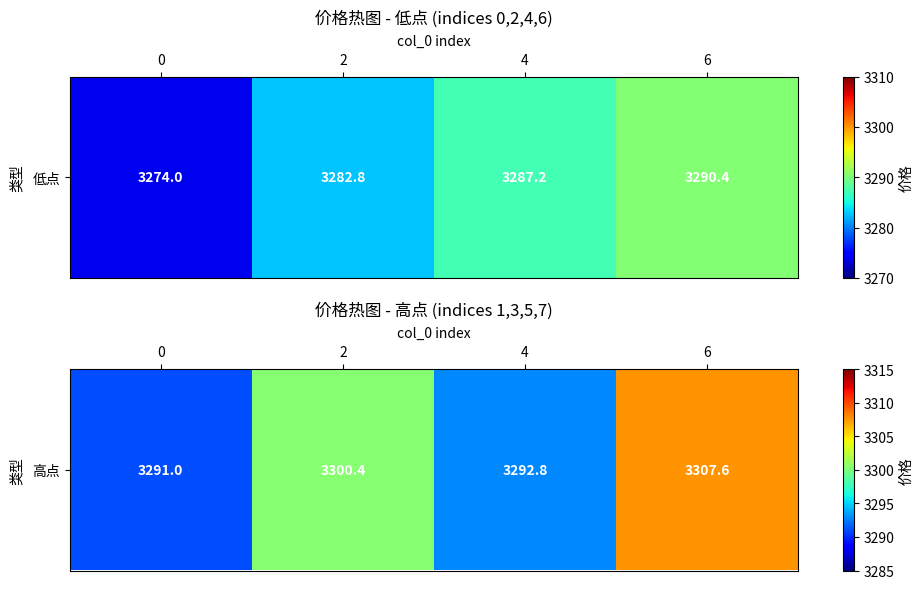

What is the approximate value at 4?

3292.8